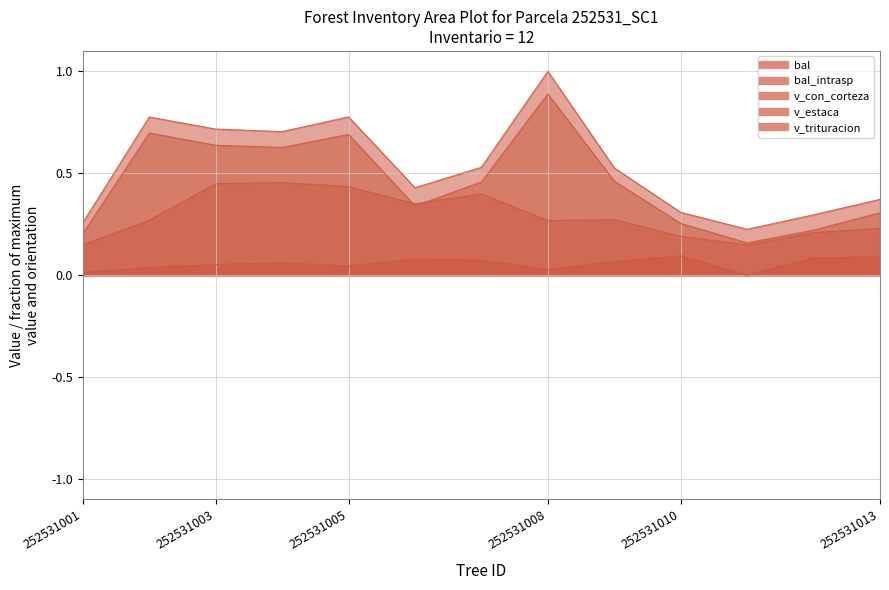

What is the highest value of the v_trituracion series?

0.9